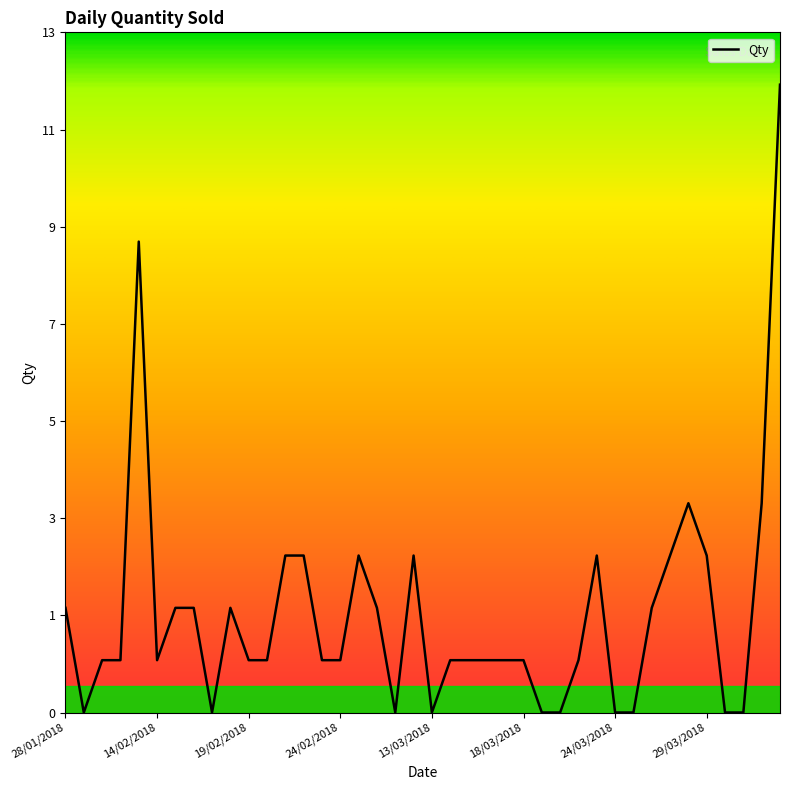

Does the chart display data point markers on the line(s)?

No